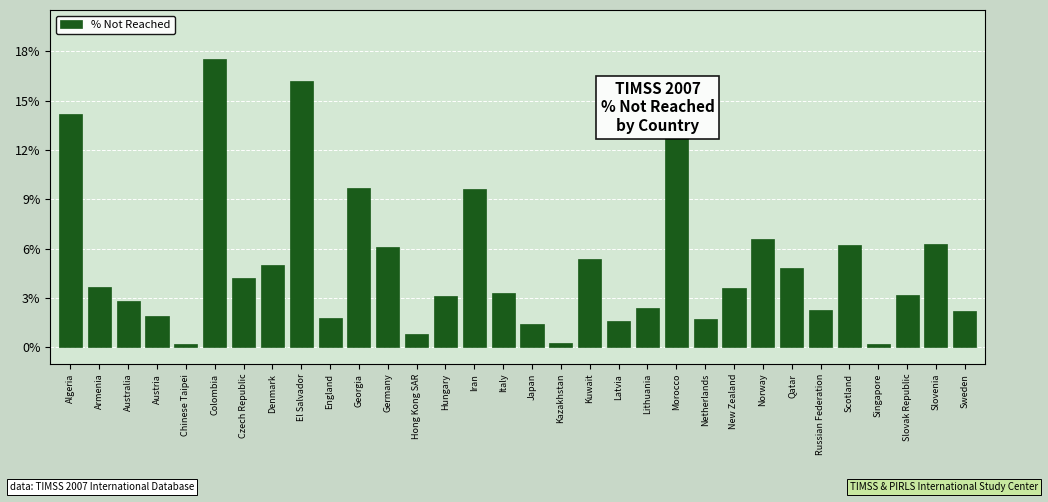

What is the label of the 13th bar from the right?

Latvia